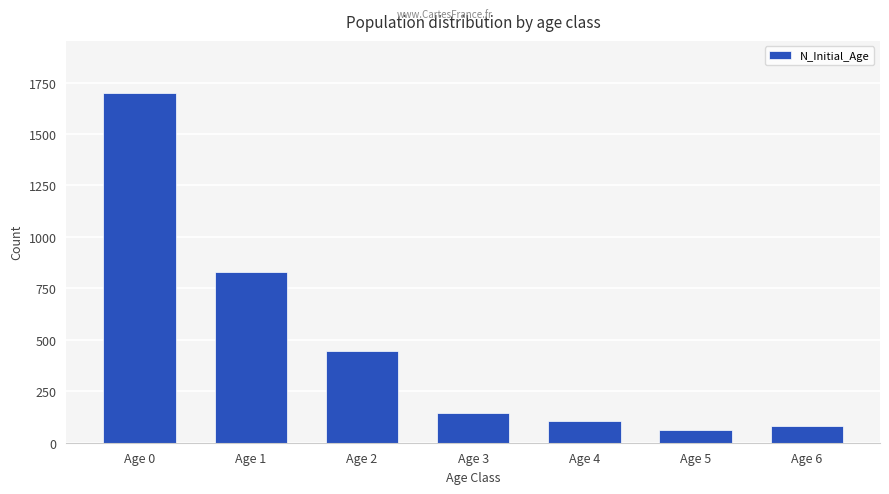

Where does the data first go above 146?

Age 0